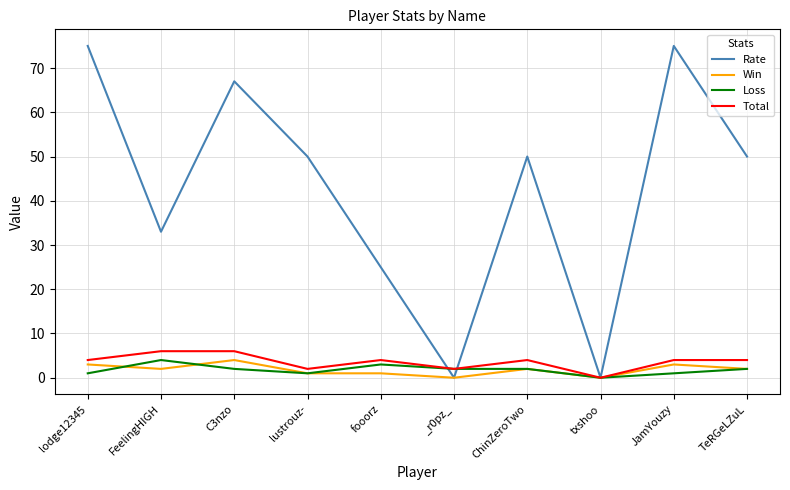

At which label does Rate first exceed 50?

lodge12345